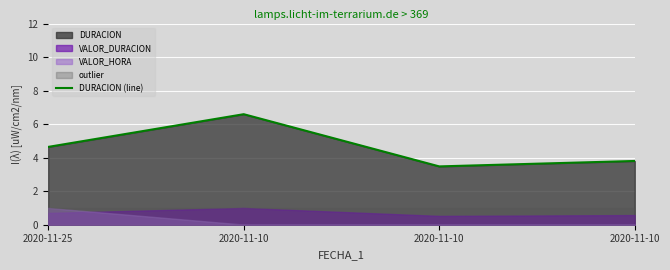

The chart shows a value of 6.6 at 2020-11-10. True or false?

True